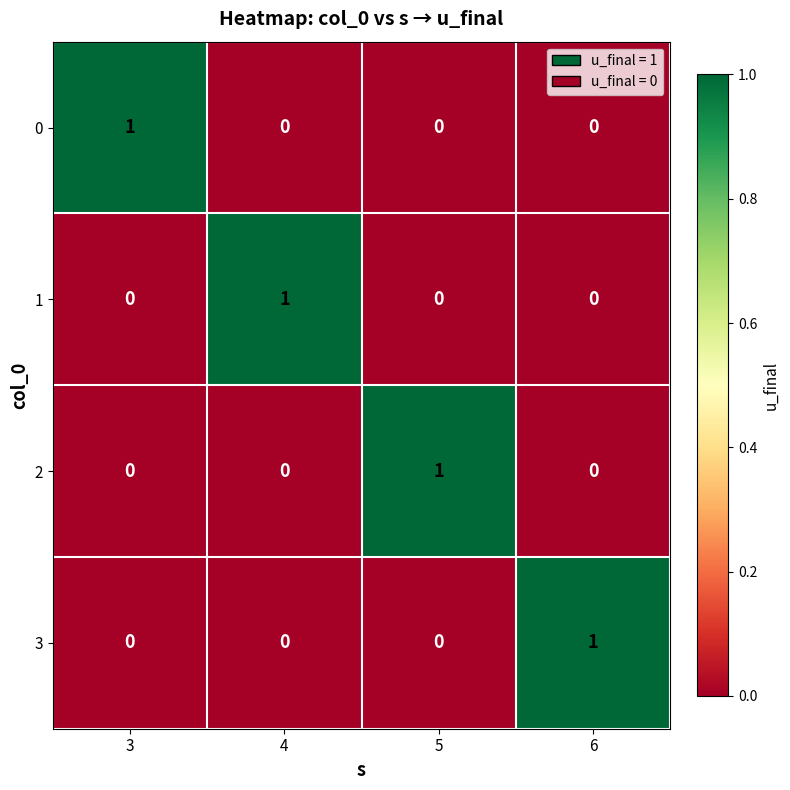

Which category has the highest value in the 0 series?

3